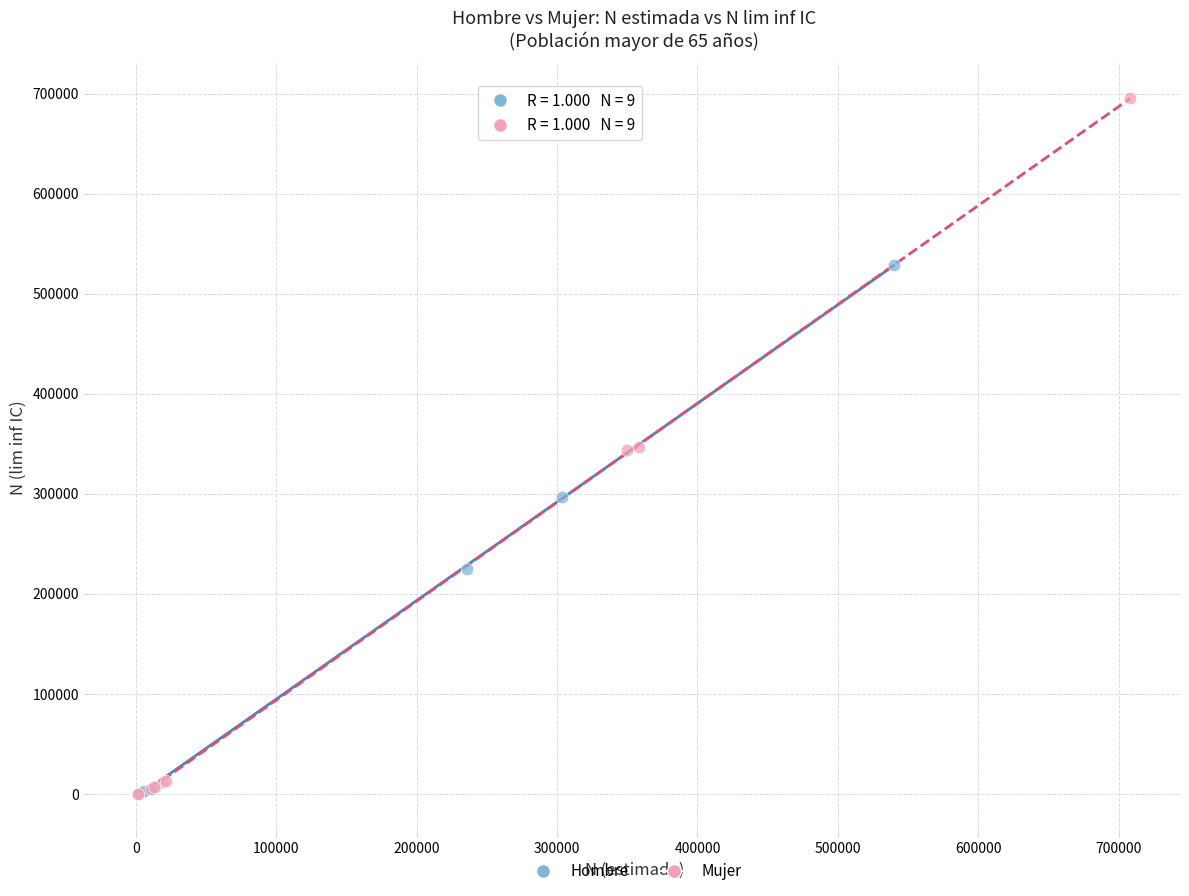

What are all the series names shown in the legend?

Hombre, Mujer